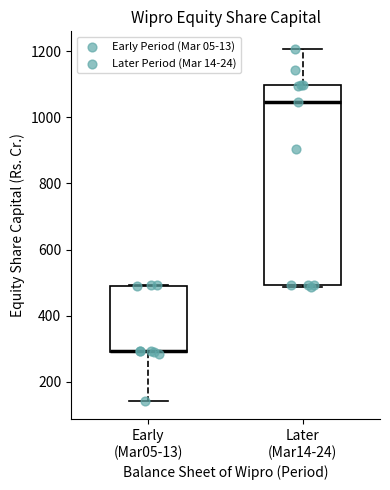

Reading left to right, transcribe this box plot: for each box, give where its median line is, the range the box spans, and where its two whiskers end, as read against the y-axis. The values are not printed on the chart, so give them approximately, as read against the axis.

Early (Mar05-13): median 300 (drawn on the box's lower edge), box 300 to 500, whiskers 140 to 500
Later (Mar14-24): median 1040, box 500 to 1100, whiskers 480 to 1200